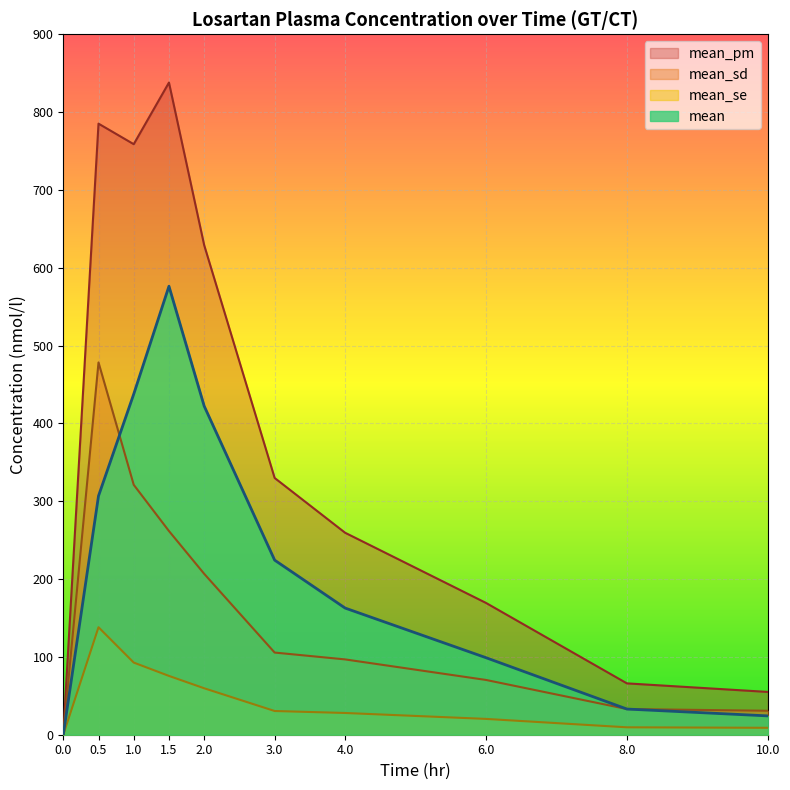

List the series in order of their peak value, lowest first.

mean_se, mean_sd, mean, mean_pm